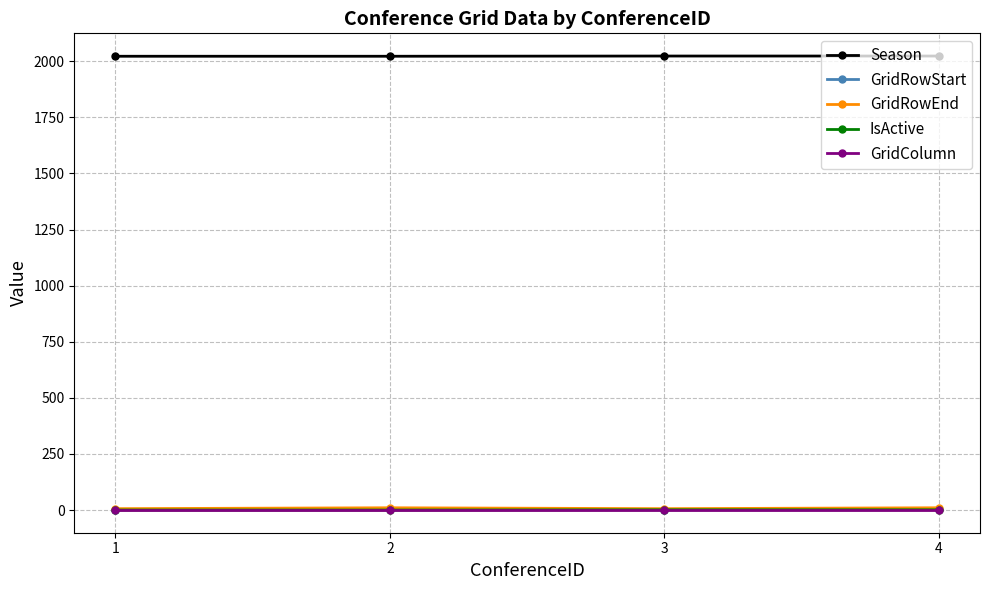

Which series has the largest total across all categories?

Season